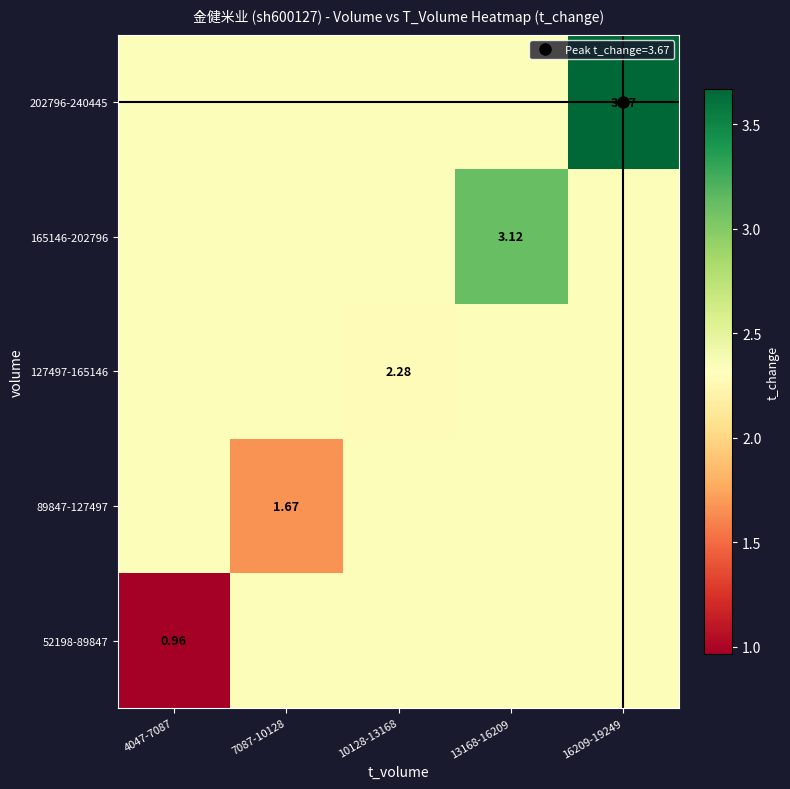

At which category does the chart reach its minimum across all series?

4047-7087